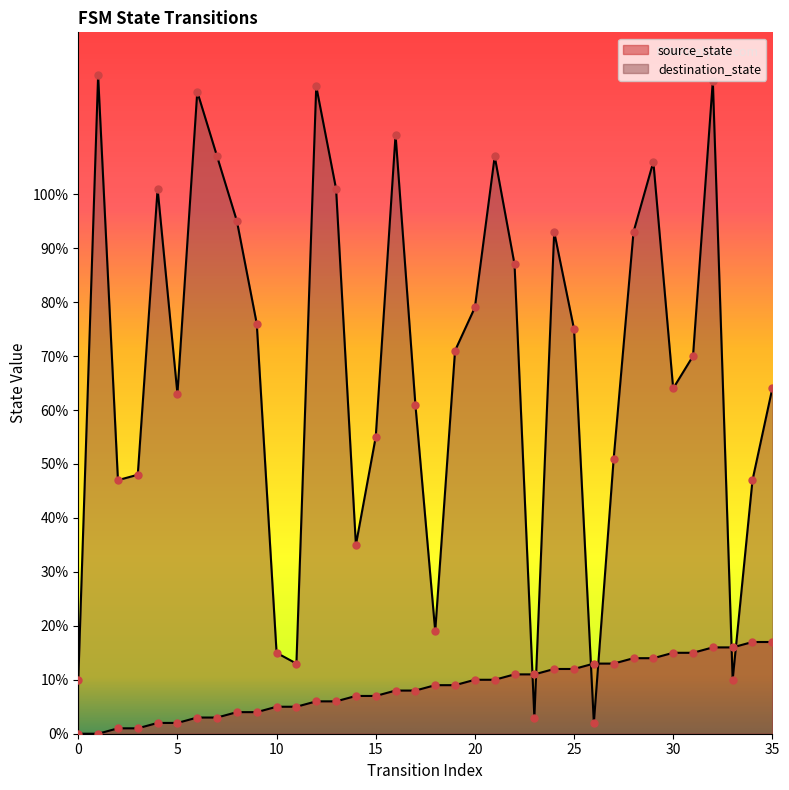

What are all the series names shown in the legend?

source_state, destination_state